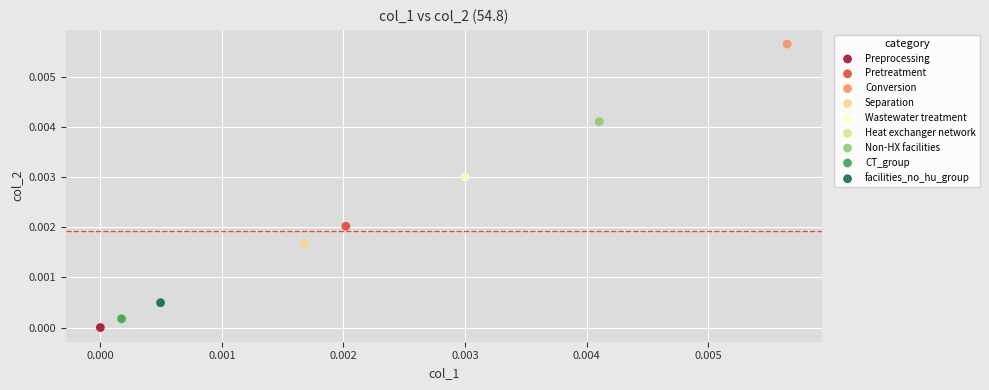

What are all the series names shown in the legend?

Preprocessing, Pretreatment, Conversion, Separation, Wastewater treatment, Heat exchanger network, Non-HX facilities, CT_group, facilities_no_hu_group